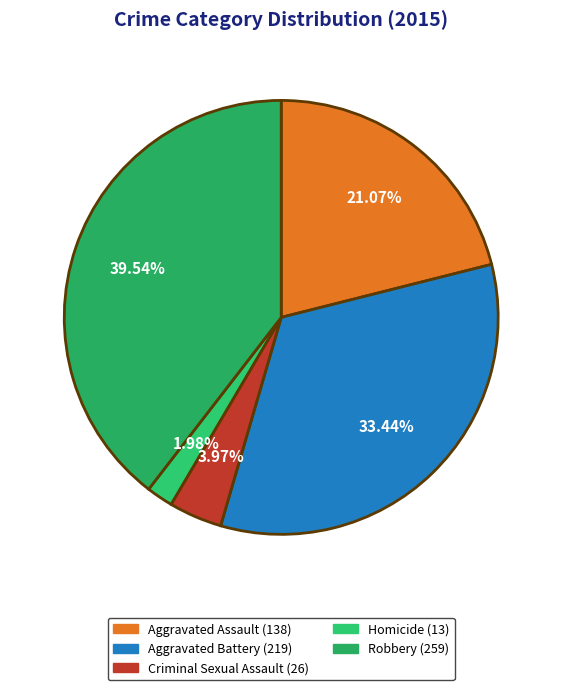

Rank the categories by value from highest to lowest.

Robbery, Aggravated Battery, Aggravated Assault, Criminal Sexual Assault, Homicide